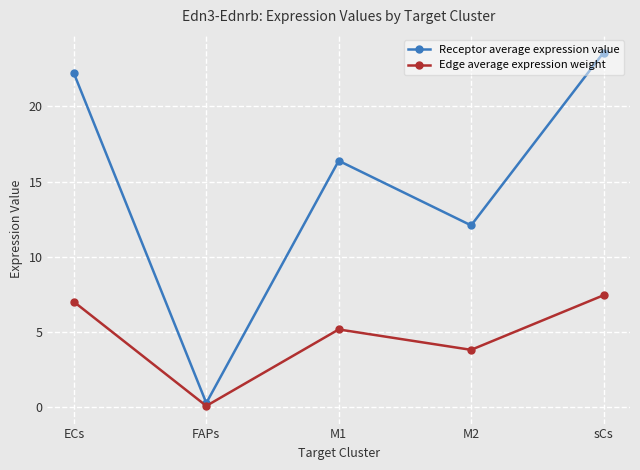

True or false: Edge average expression weight has more than 2 points higher than both neighbors.

False